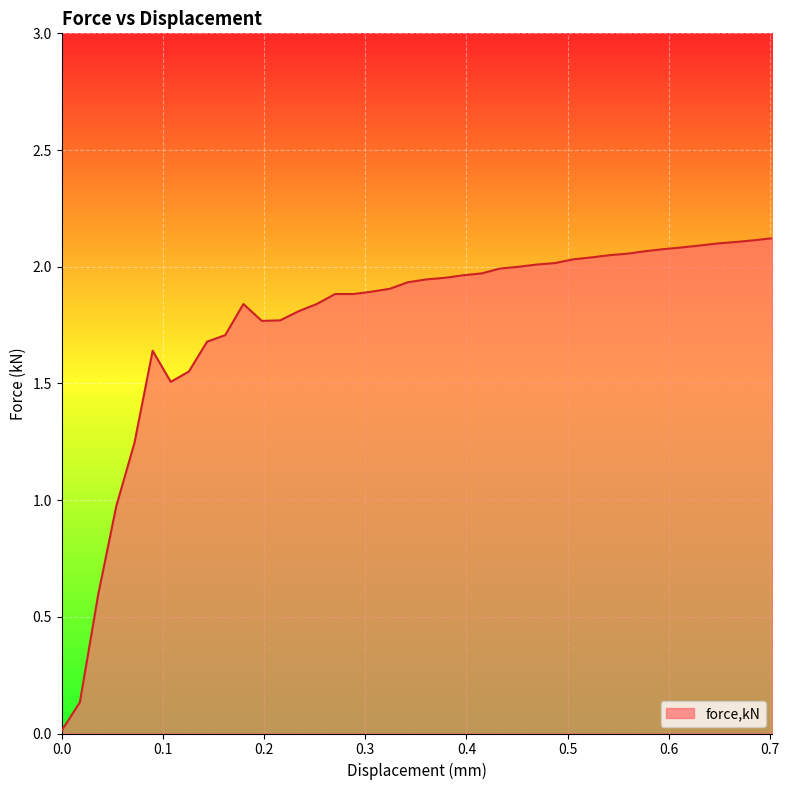

Is this an area chart (filled region under the line)?

Yes